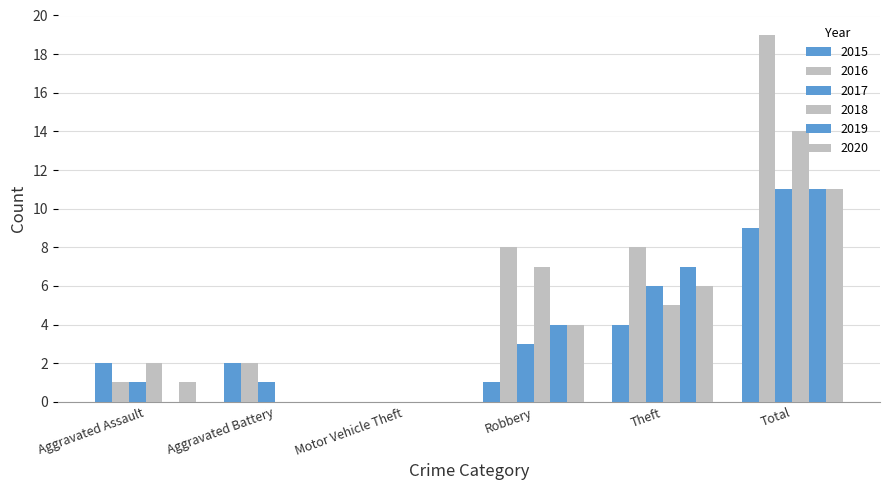

Does the chart contain stacked bars?

No